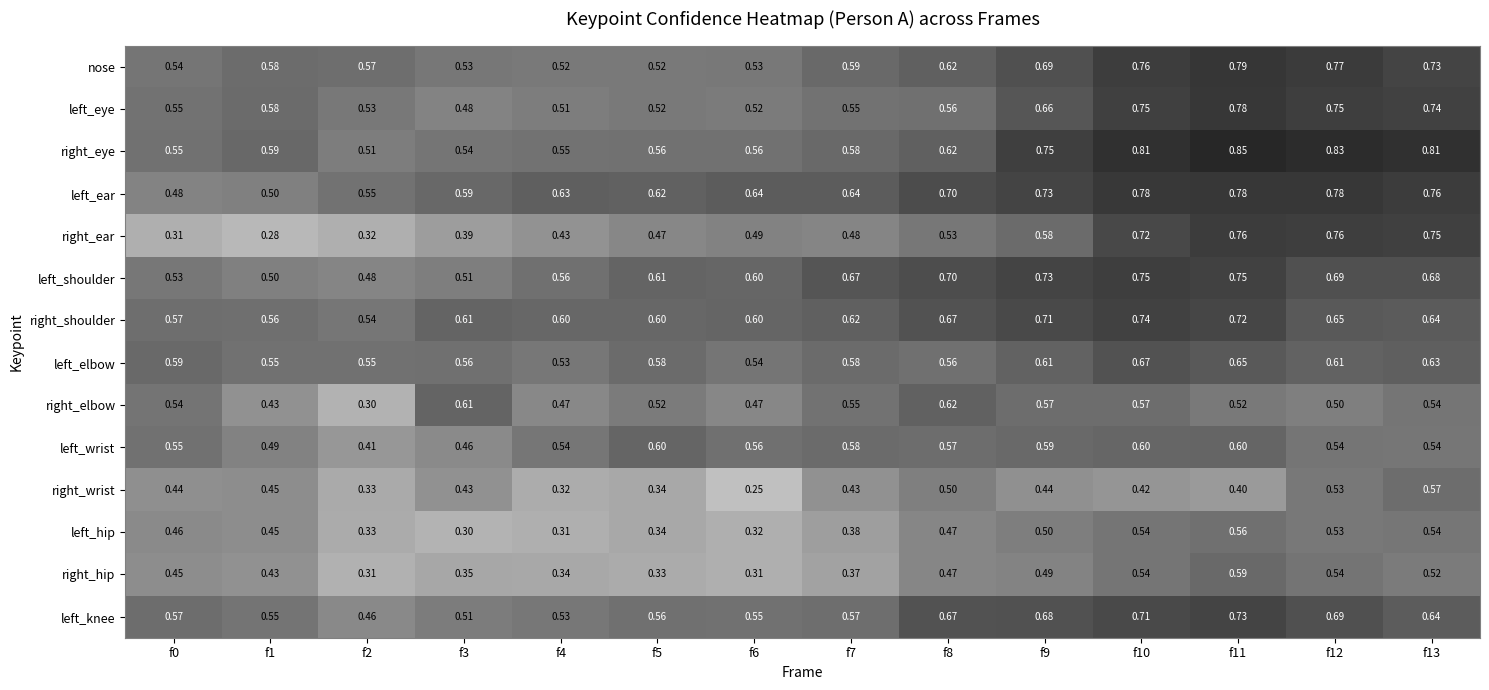

Is the value of right_ear at f0 greater than the value of left_knee at f5?

No